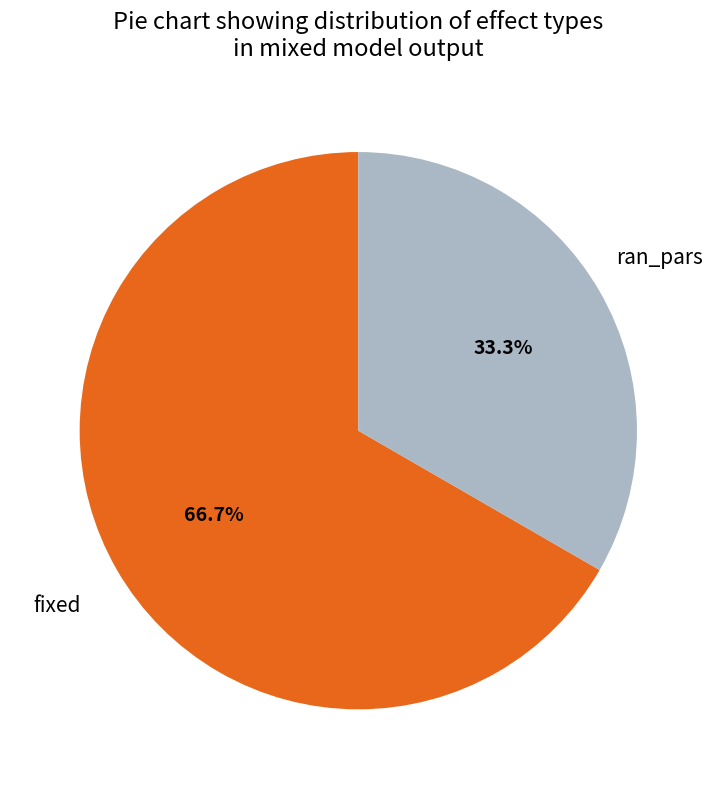

Does any single category account for the majority?

Yes